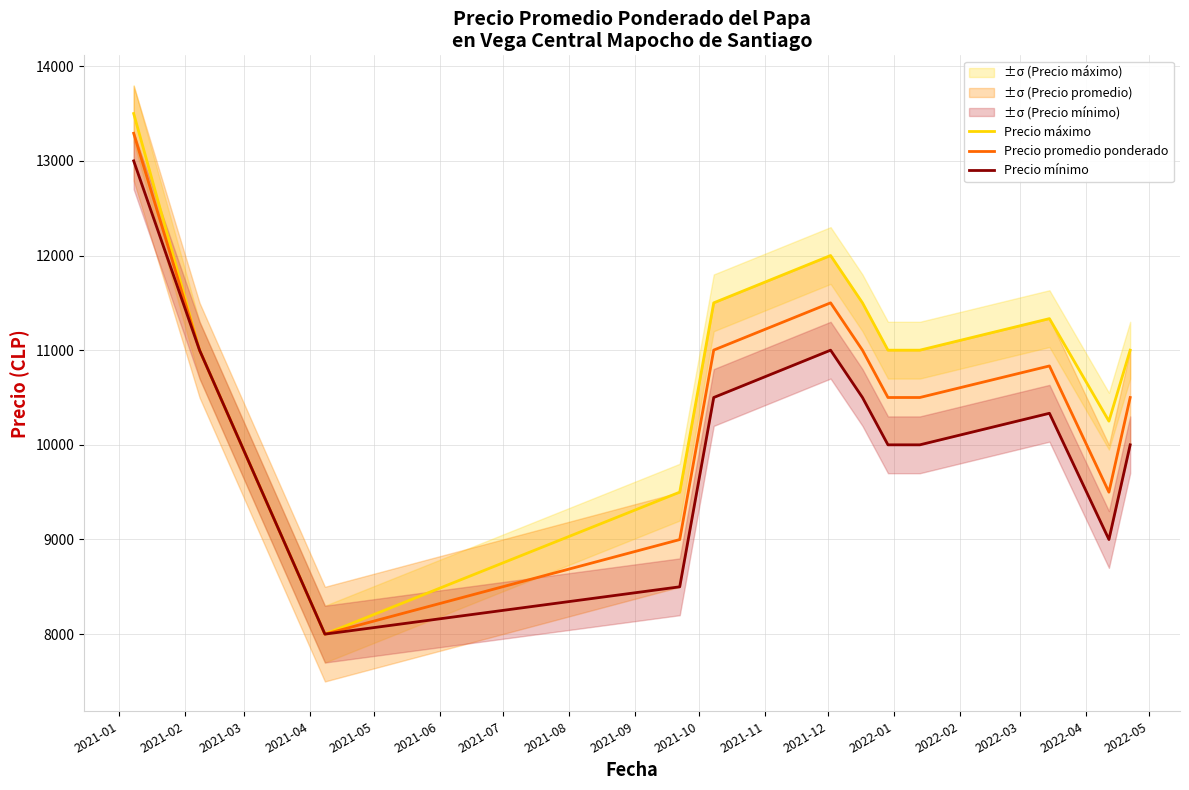

At which category does the chart reach its peak across all series?

2021-01